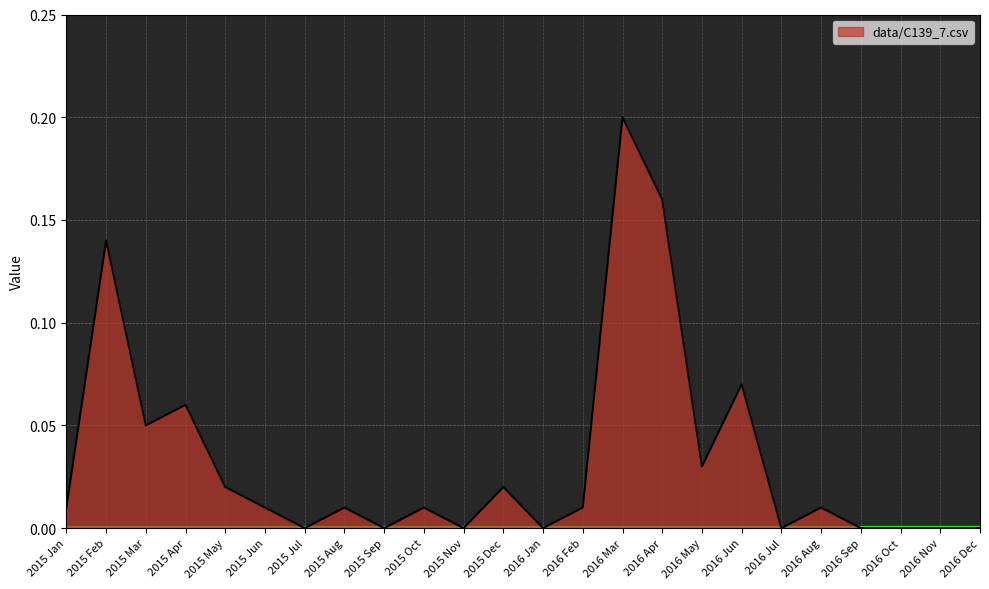

What is the sum of all values?

0.8